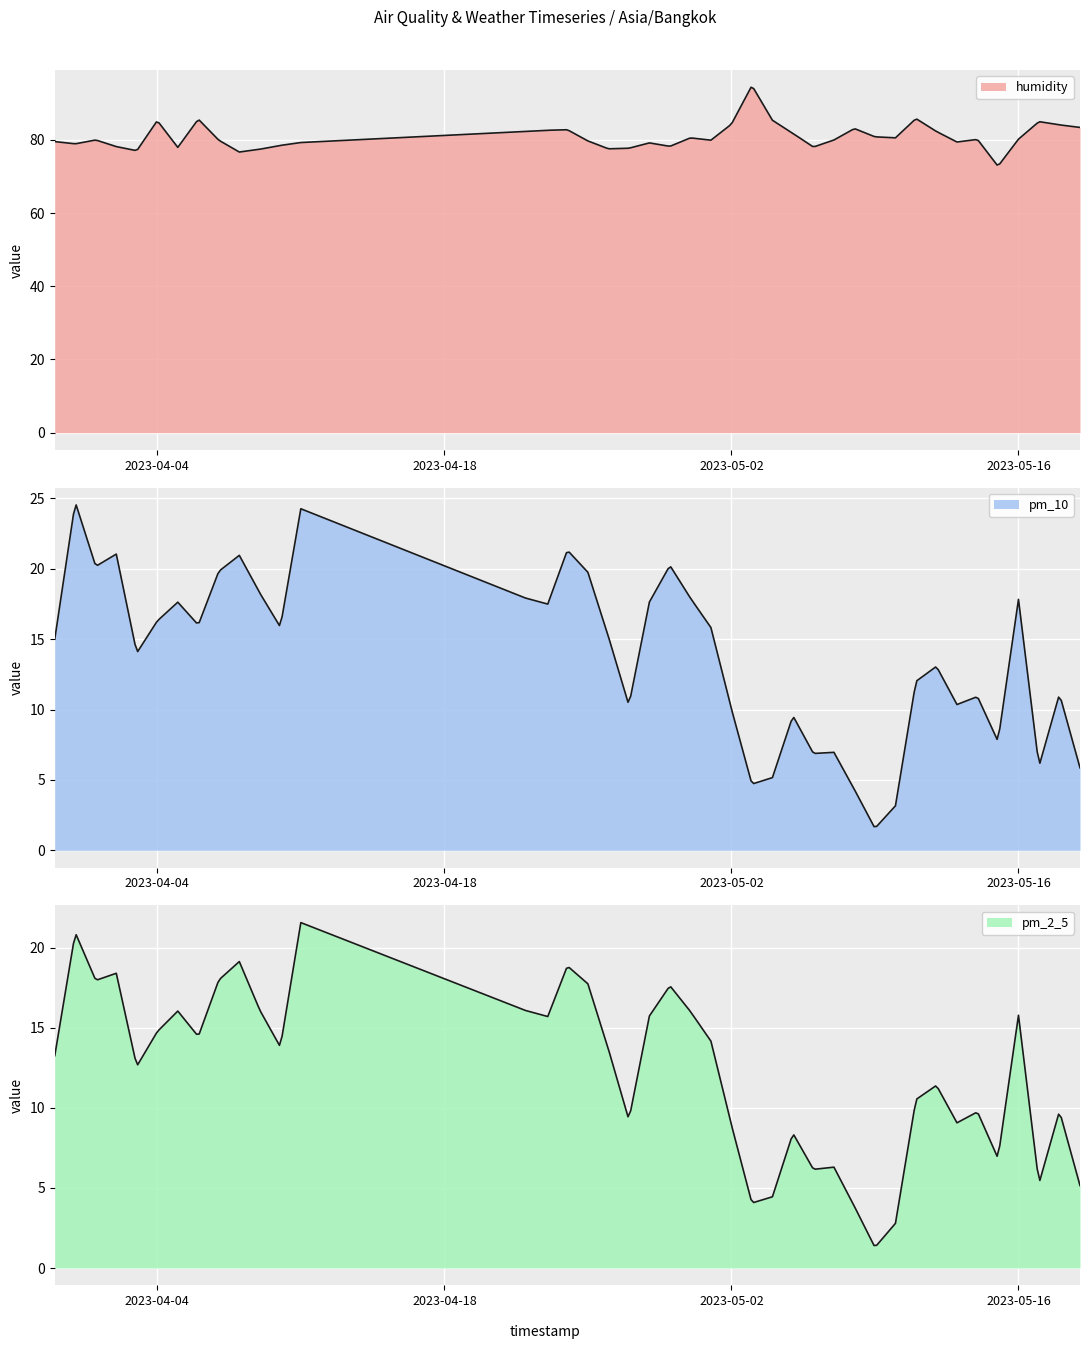

How many data points in humidity are above 79?

28